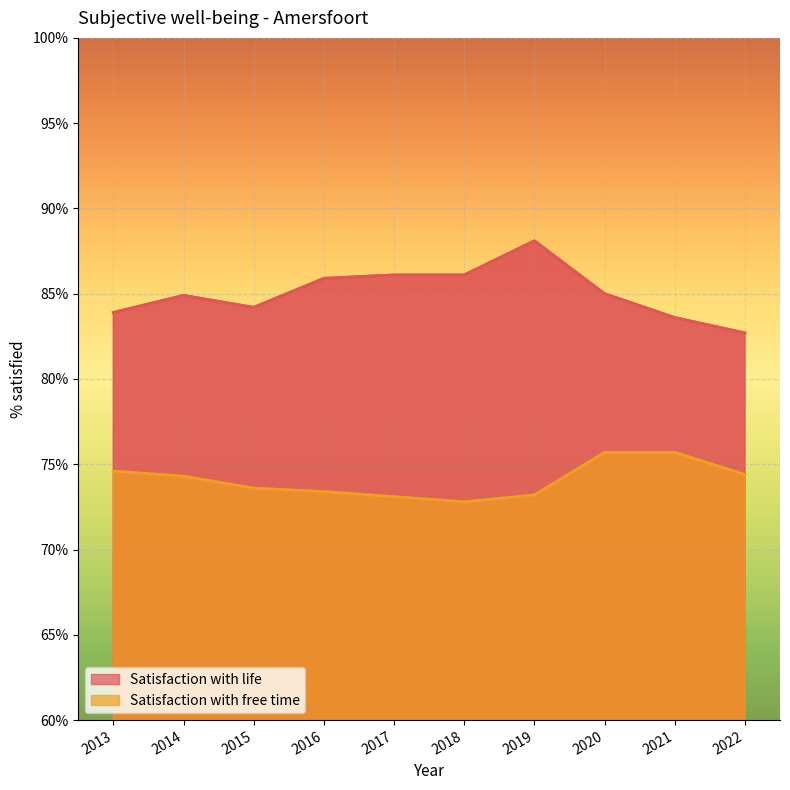

What is the total value across all series at 2022?

157.1